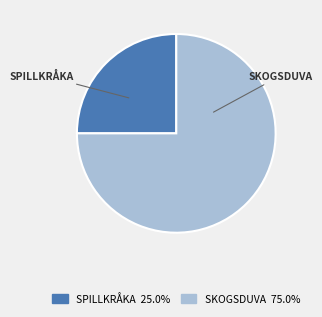

Is there a majority slice in this chart?

Yes